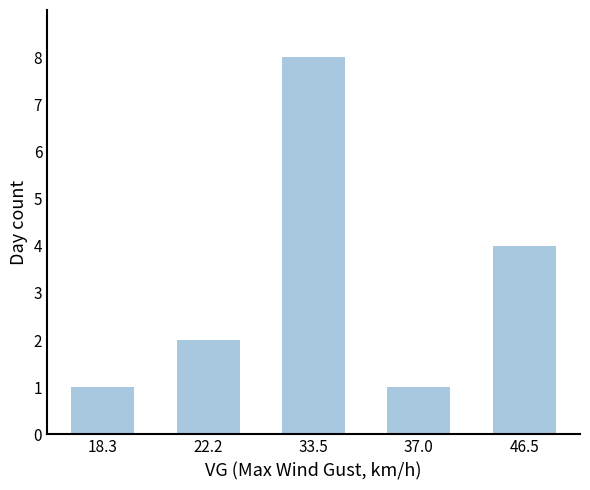

Is it true that the value at 33.5 is 8?

True